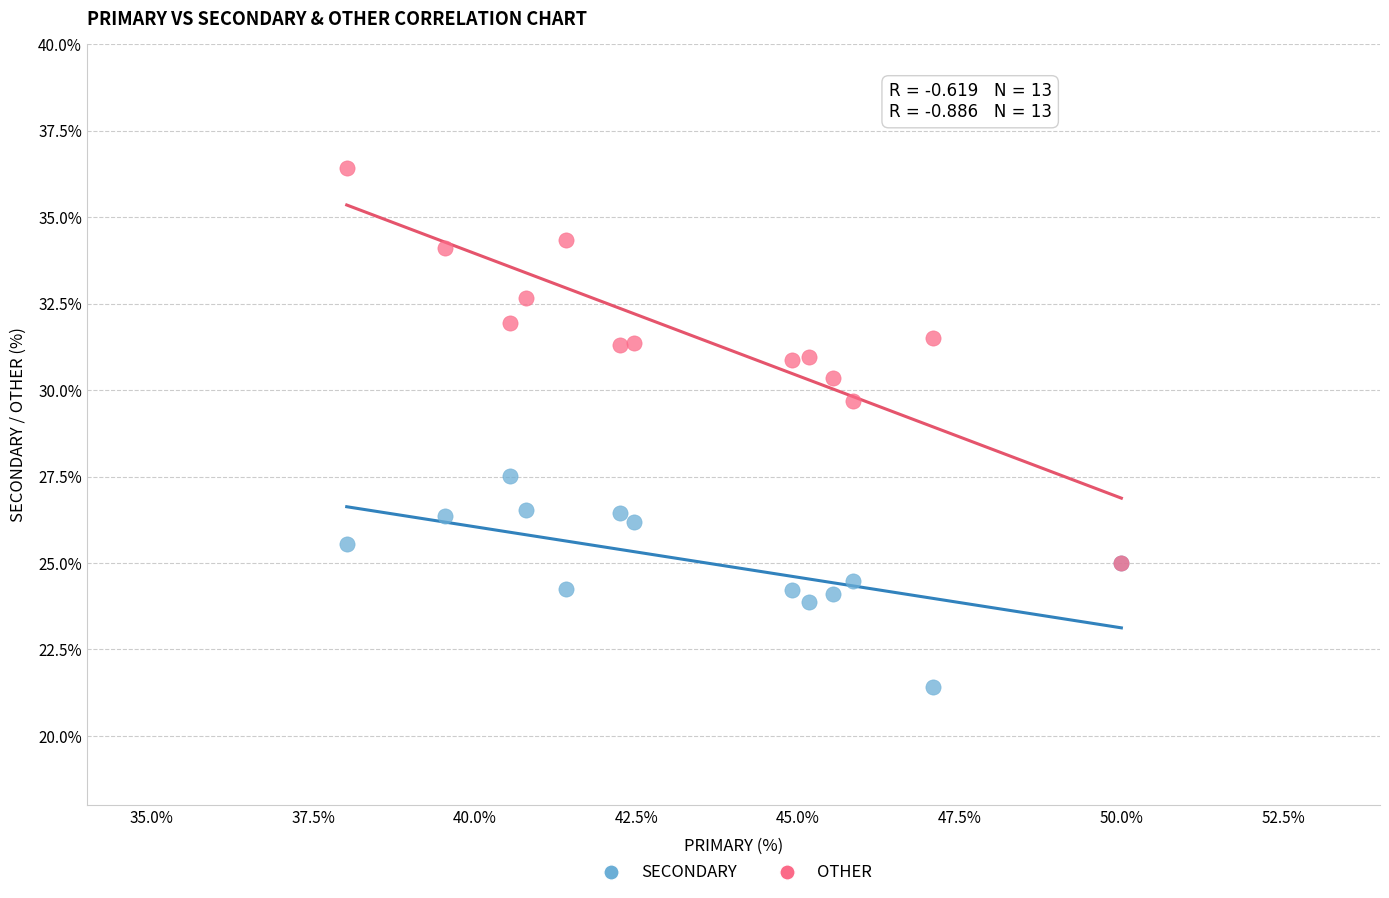

What are all the series names shown in the legend?

SECONDARY, OTHER